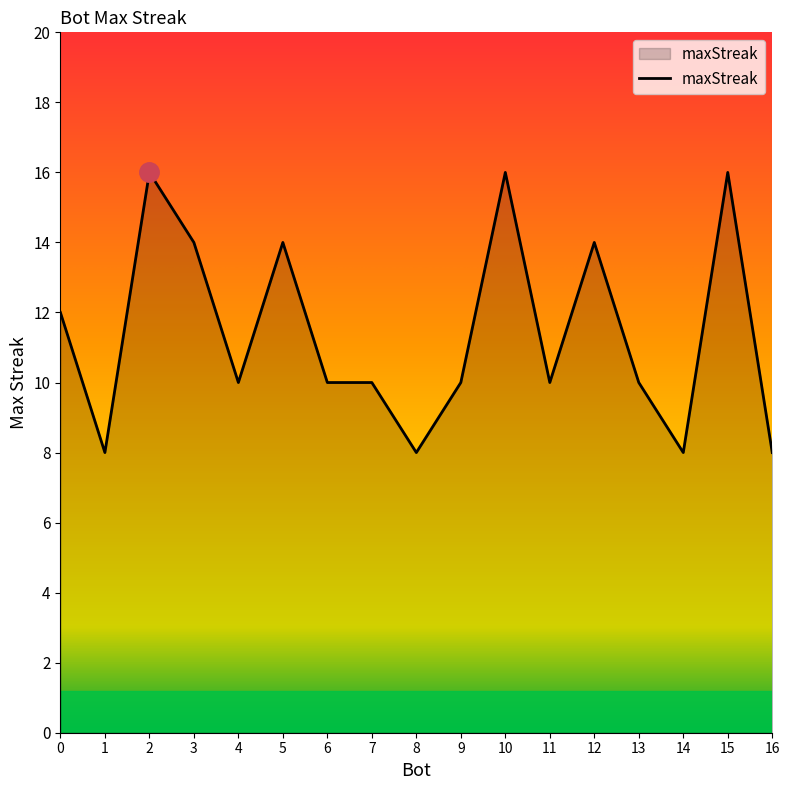

Approximately how many times larger is the value at 6 compared to 7?

1.0